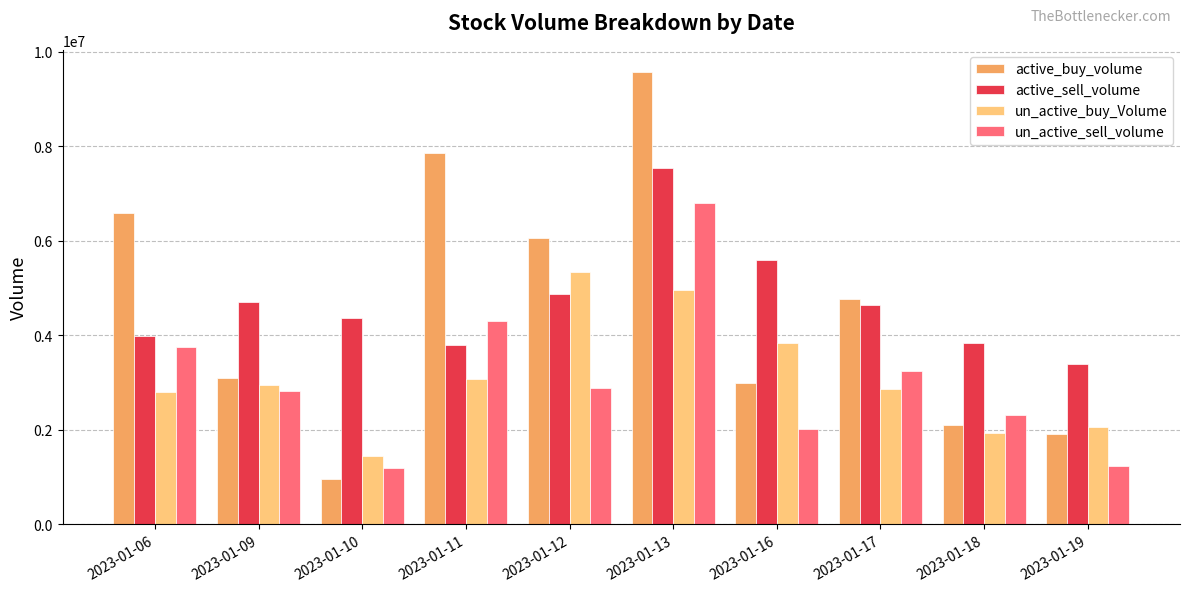

What value does the active_sell_volume series have at 2023-01-17?

4633797